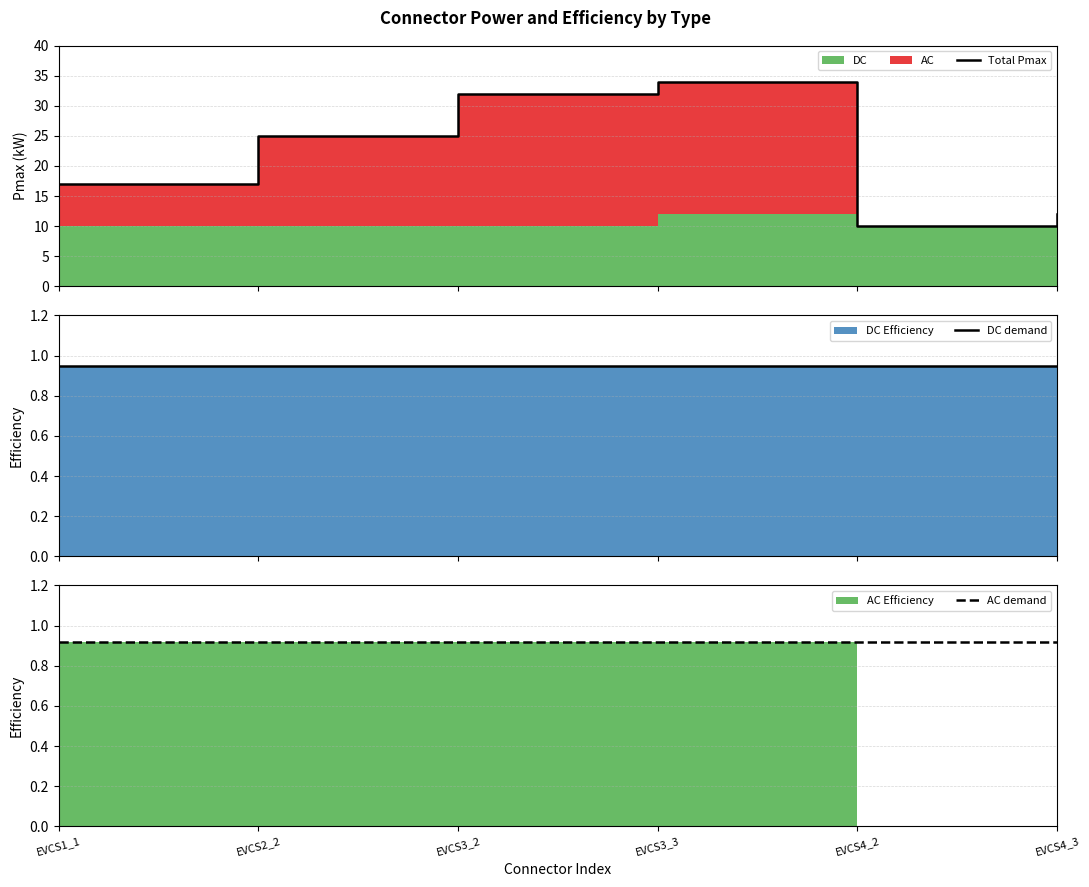

At which category is the sum across all series the highest?

EVCS3_3